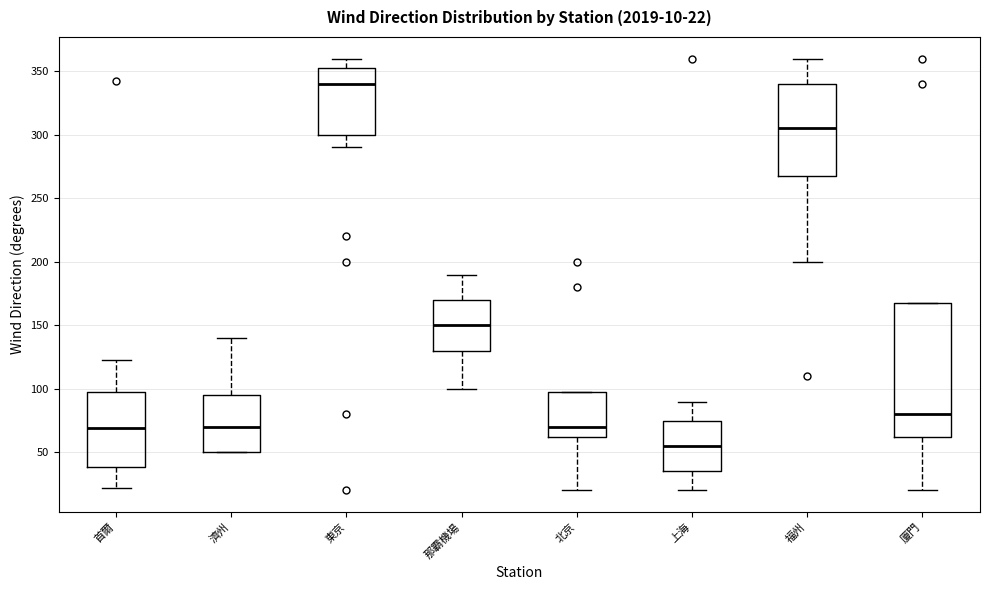

Which box has the highest median line?

東京